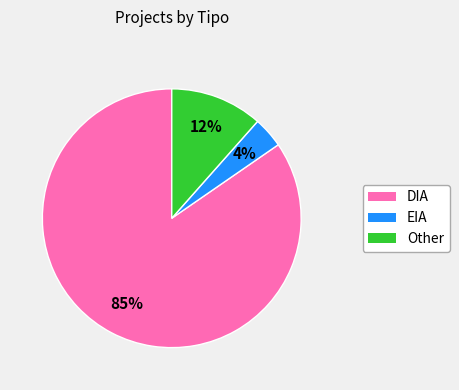

To the nearest percent, what portion does Other represent?

12%